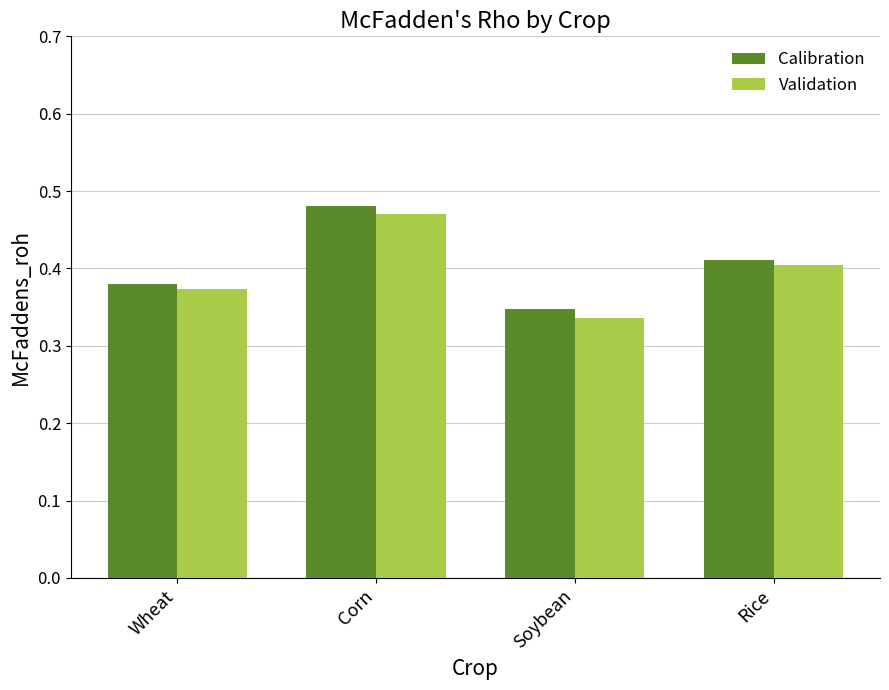

What is the sum of the Validation values at Soybean and Wheat?

0.7